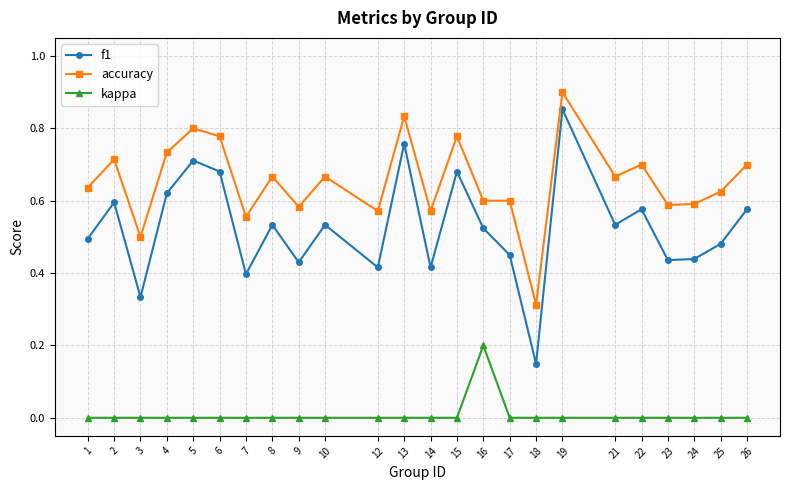

List the series in order of their overall mean, highest first.

accuracy, f1, kappa